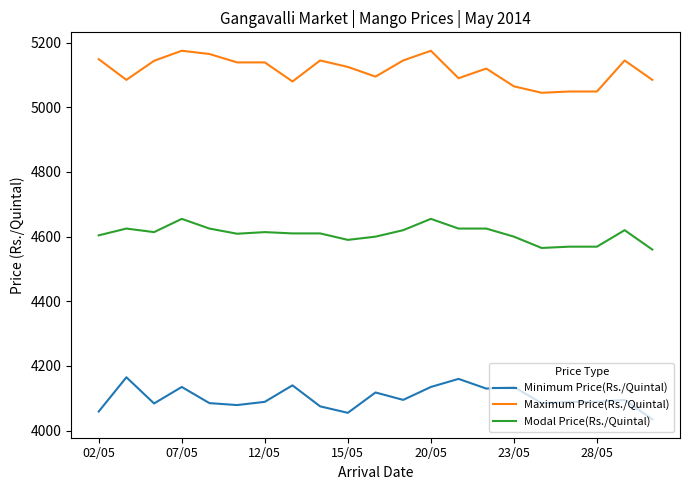

Which series has the largest total across all categories?

Maximum Price(Rs./Quintal)